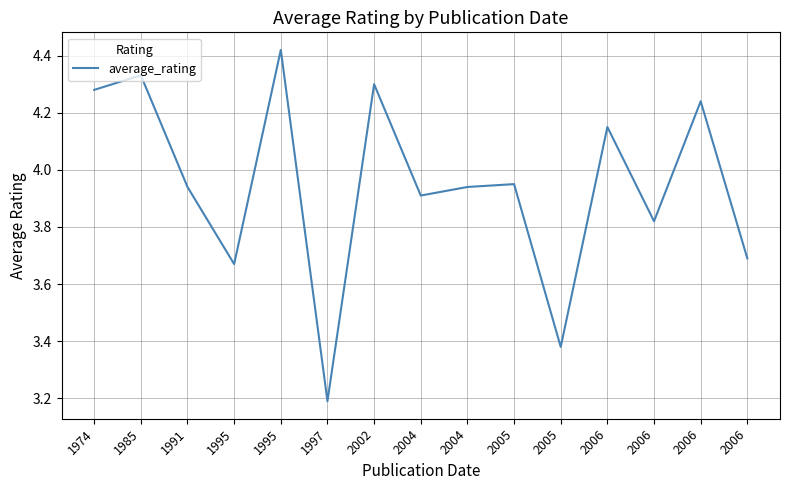

Is this an area chart (filled region under the line)?

No